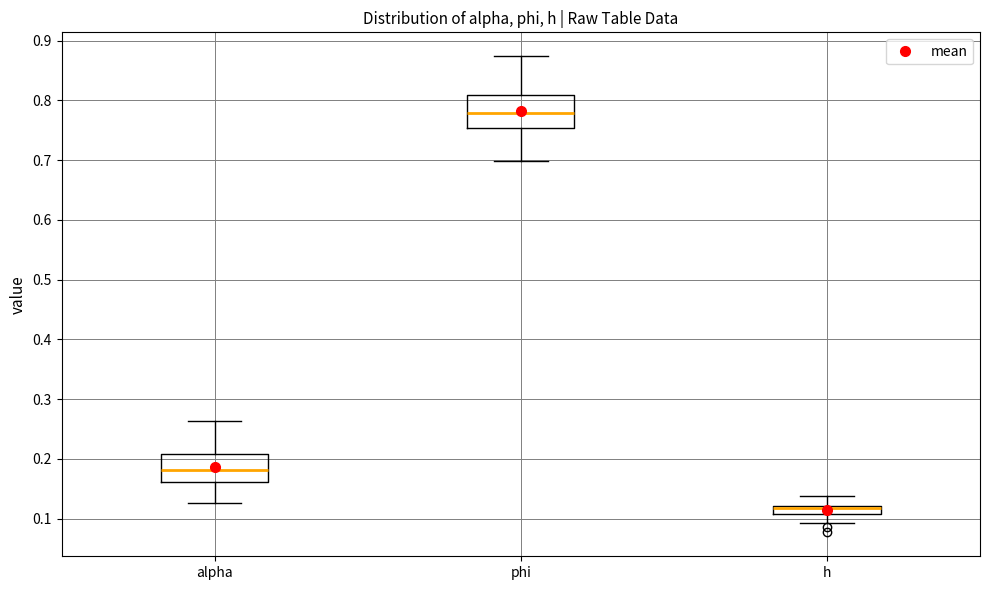

Where does the upper whisker of the box for phi end on the y-axis? The values are not printed on the chart, so give them approximately, as read against the axis.

0.87